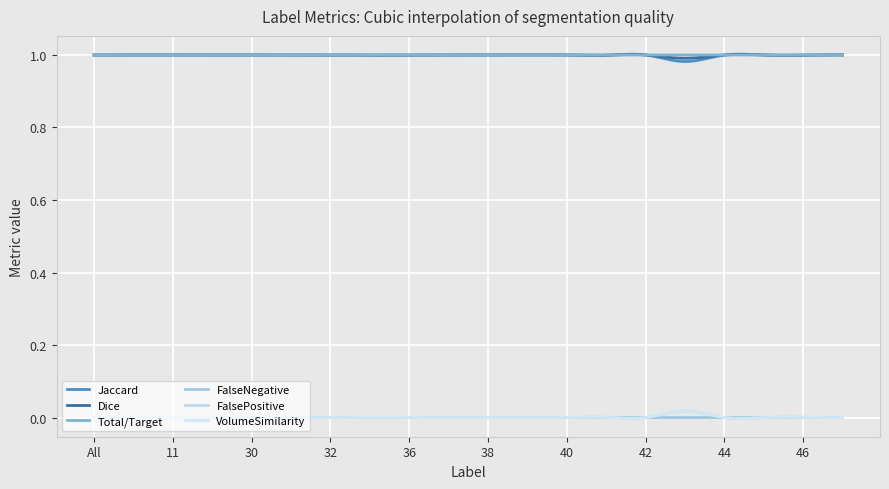

How many lines are shown in the chart?

6